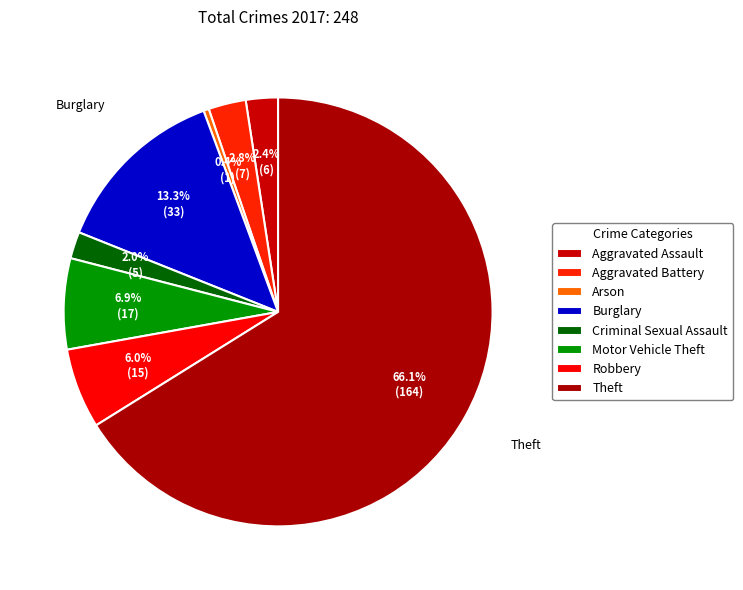

Combined, what portion of the pie is Robbery and Arson?

6.5%